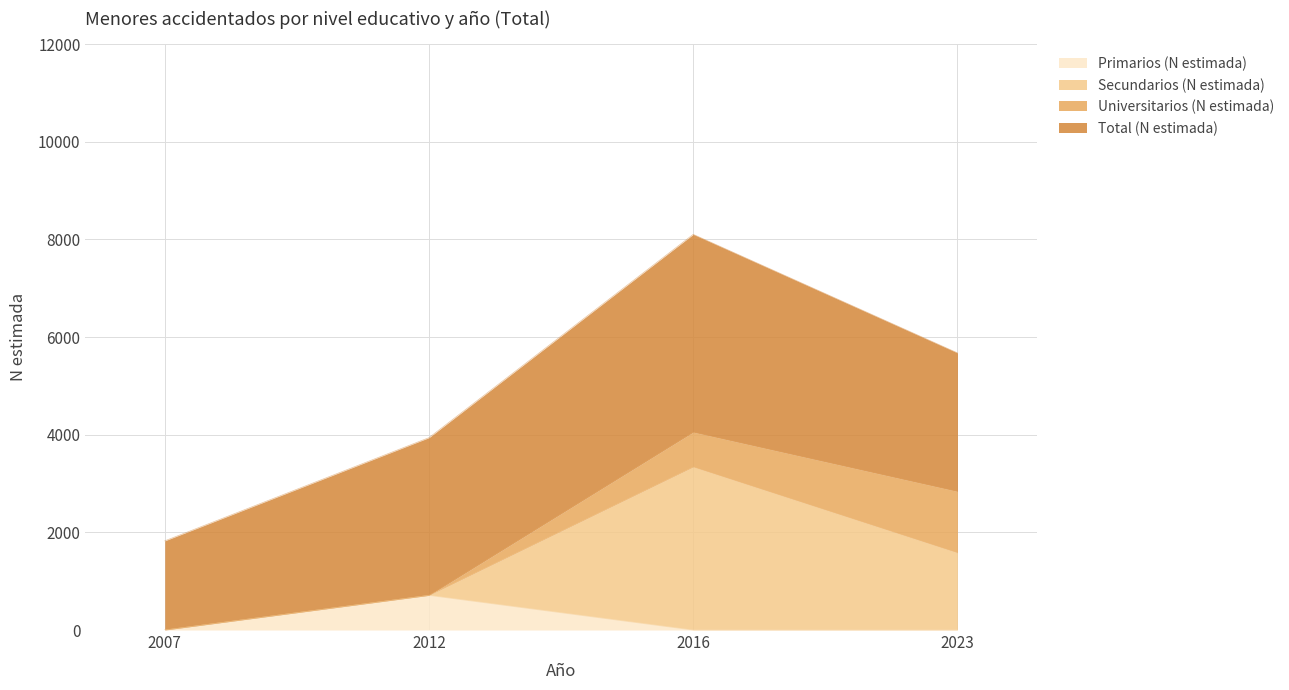

Is it true that Primarios (N estimada) equals 0 at 2007?

True